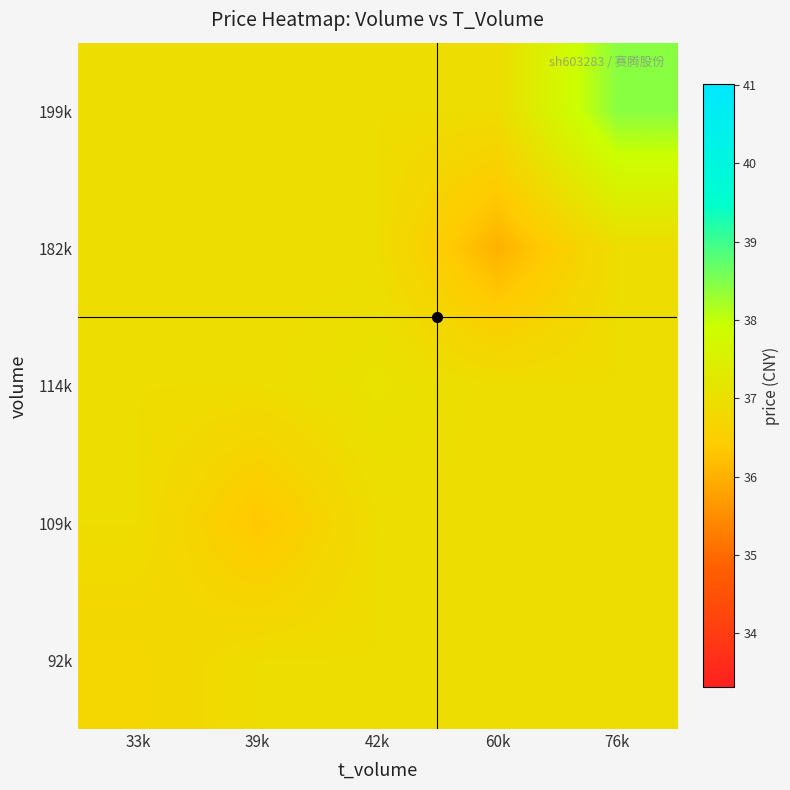

Which category has the highest value across all series?

76k